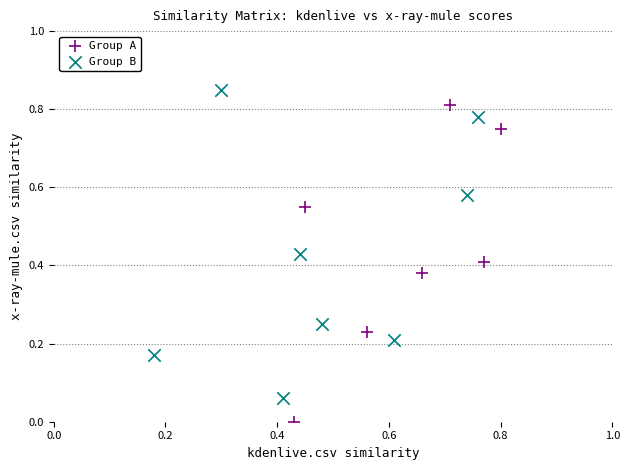

Which series reaches the minimum Y coordinate?

Group A